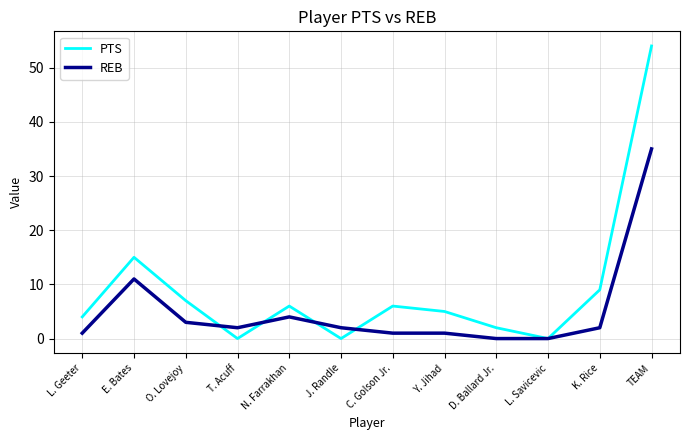

What position from the right is K. Rice?

2